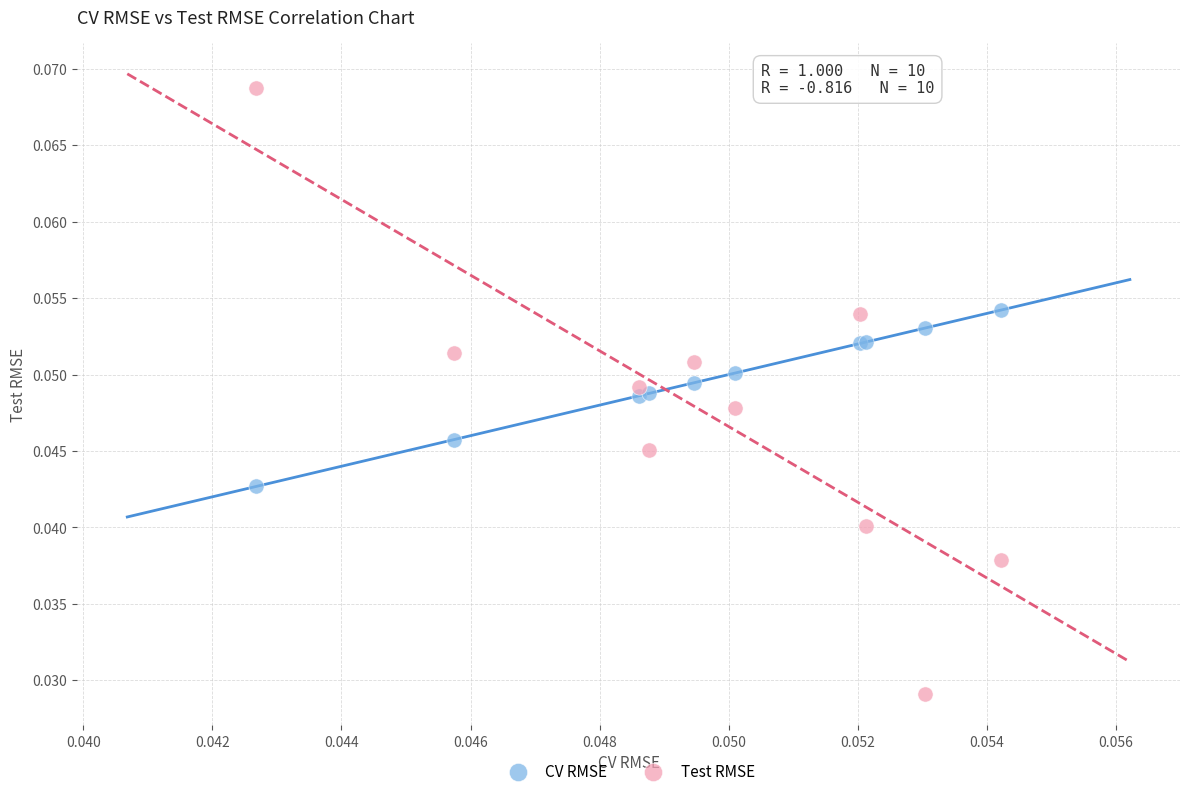

What are all the series names shown in the legend?

CV RMSE, Test RMSE